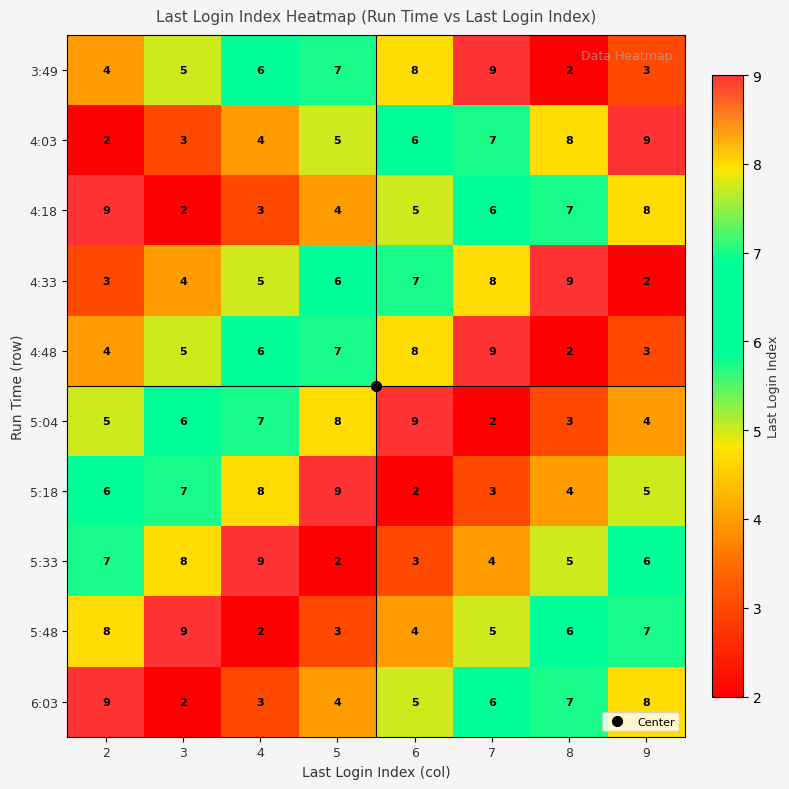

What is the greatest value displayed?

9